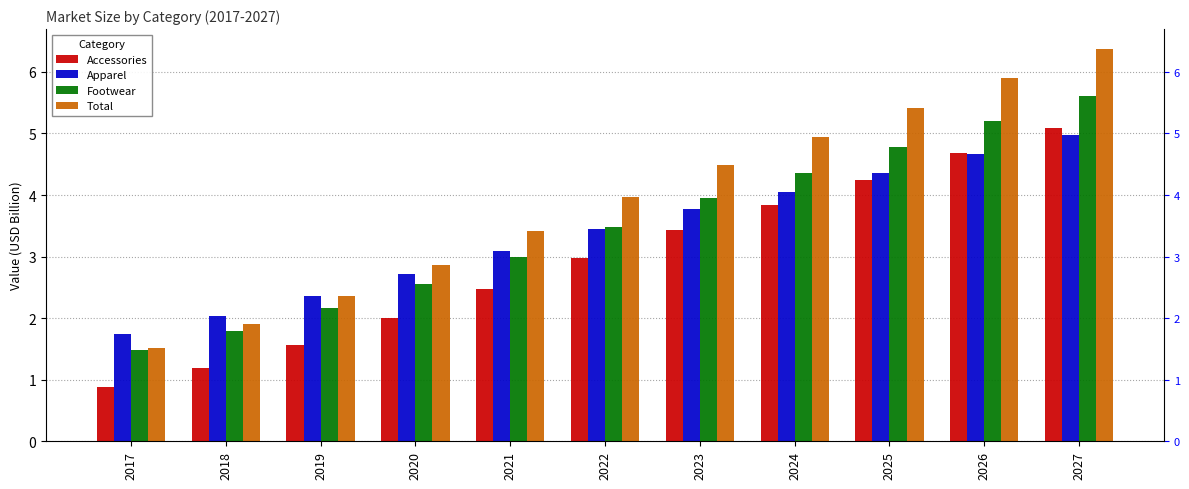

At which label is Total closest to 3?

2020